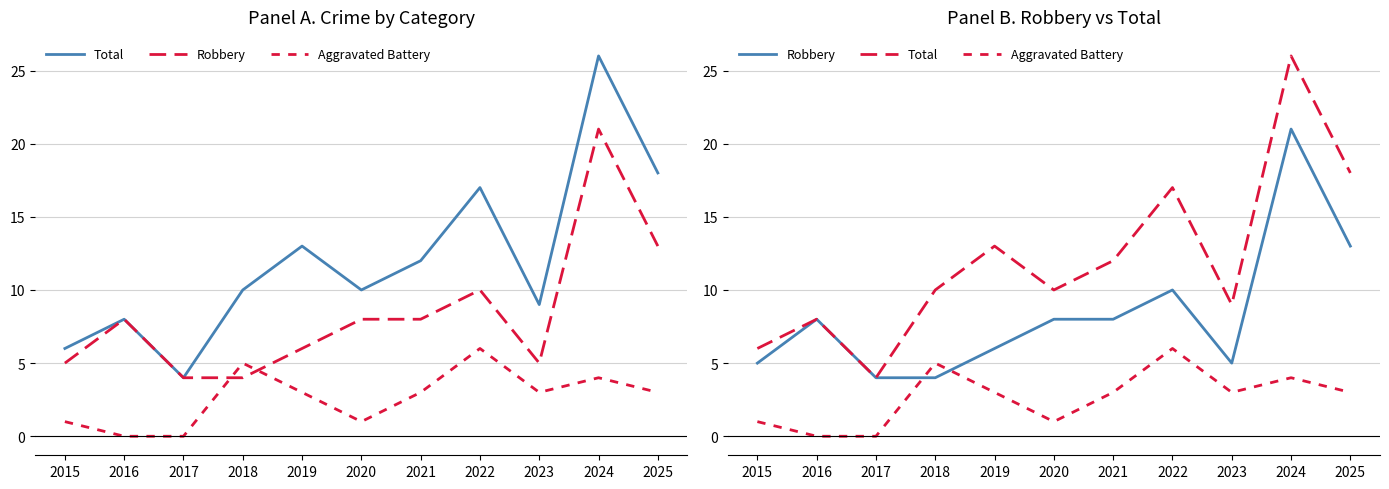

Is the value of Total at 2019 greater than the value of Robbery at 2016?

Yes